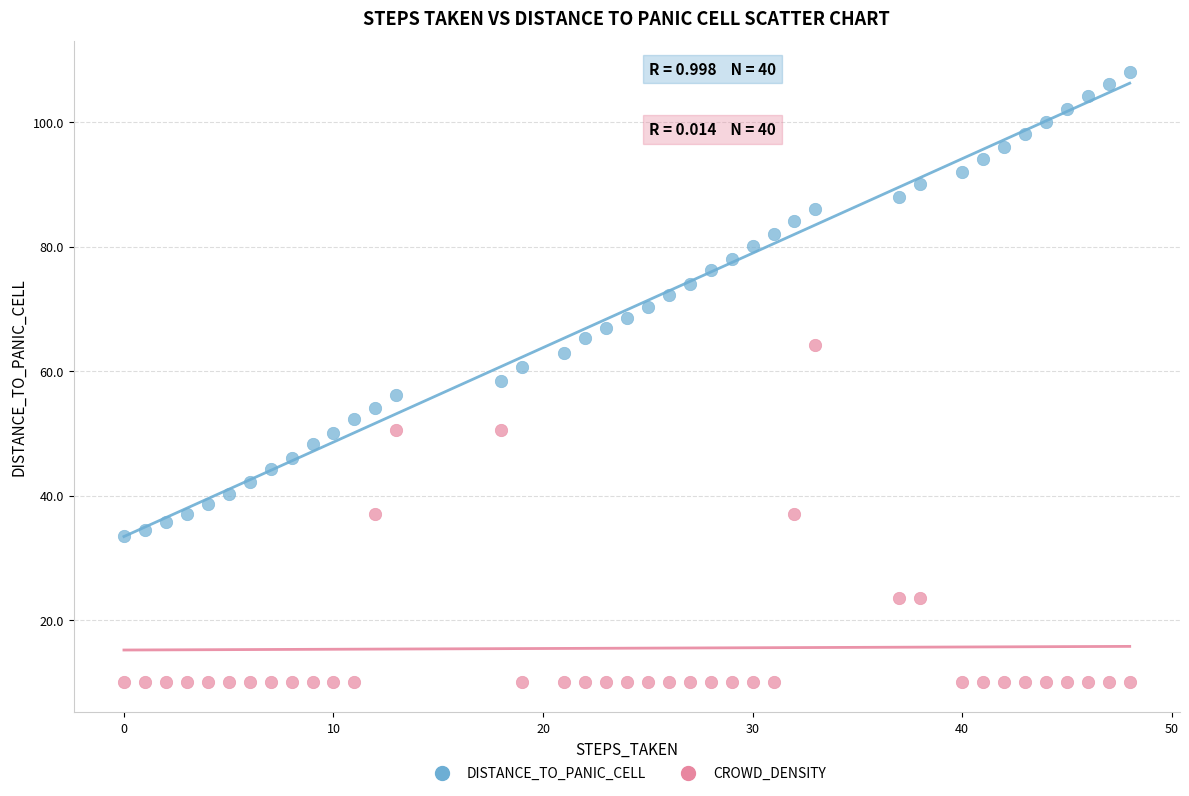

Which series contains the highest Y value?

DISTANCE_TO_PANIC_CELL